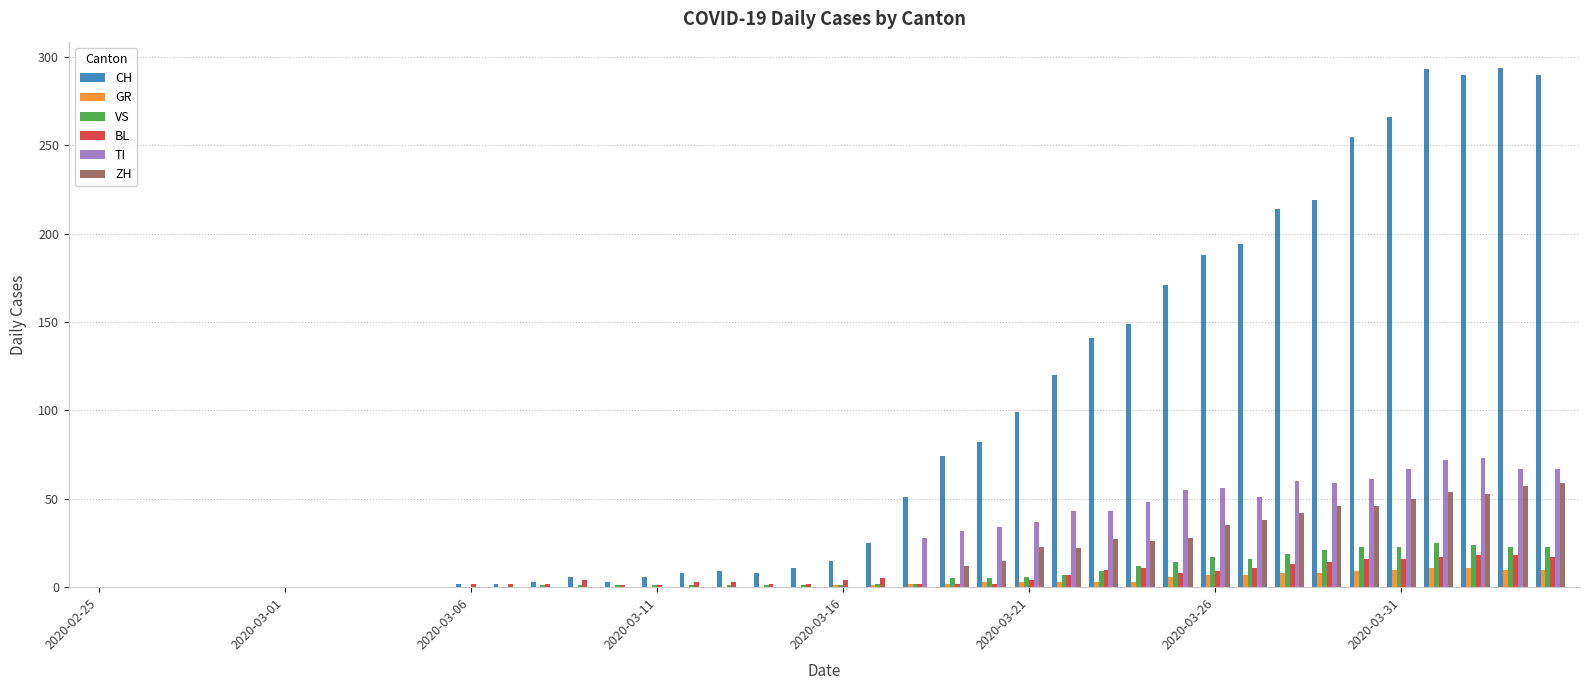

What is the sum of all BL values?

226